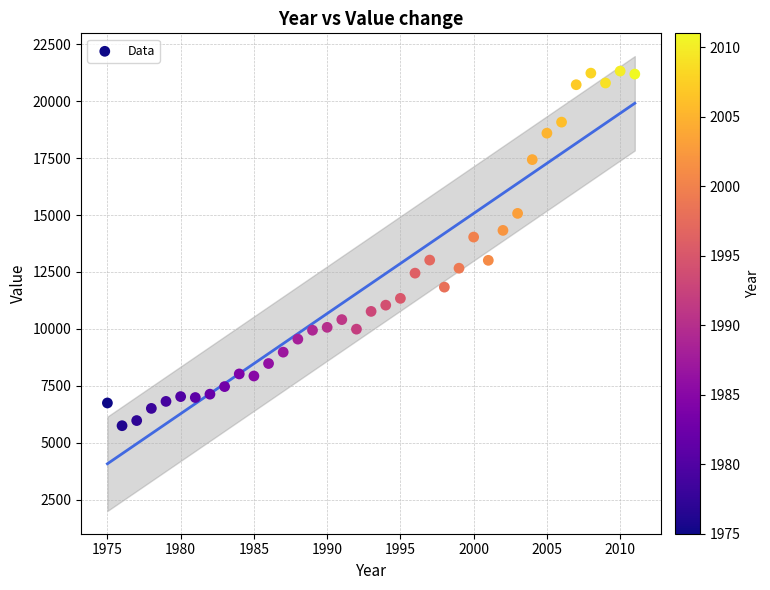

What is the range of Y values (max minus min)?

15571.6